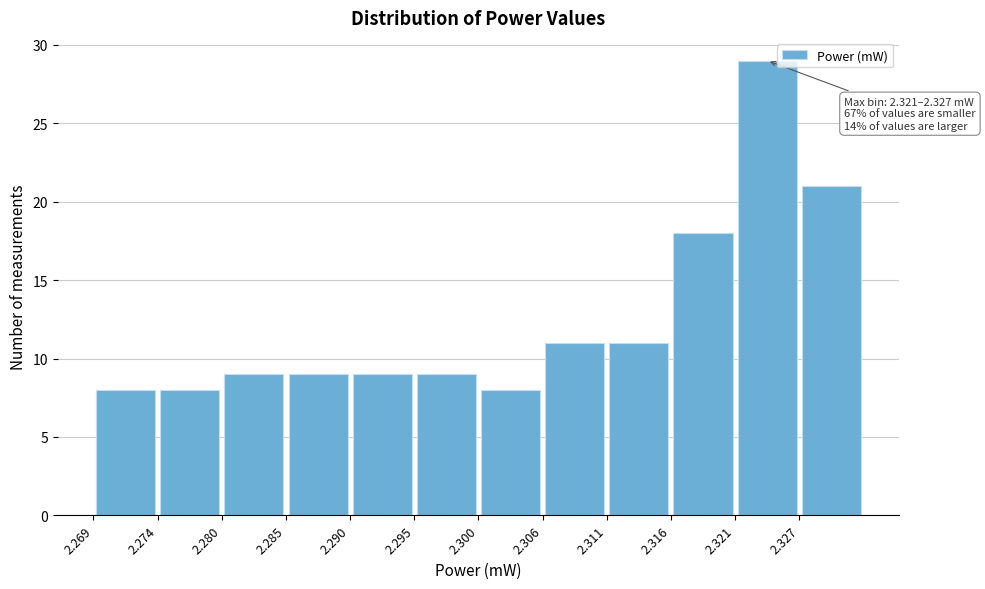

Over which range of the x-axis is the bar tallest?

2.321 to 2.327